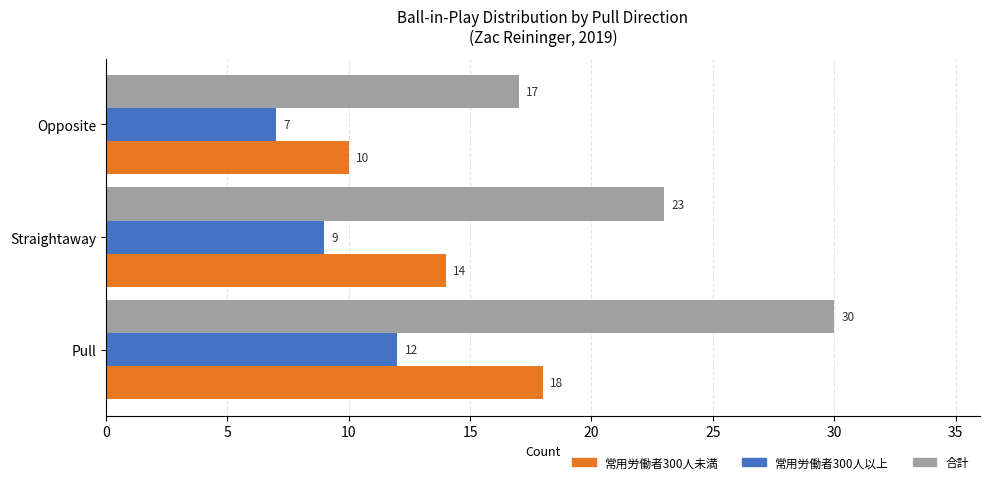

What is the difference between the second highest and minimum values in the 合計 series?

6